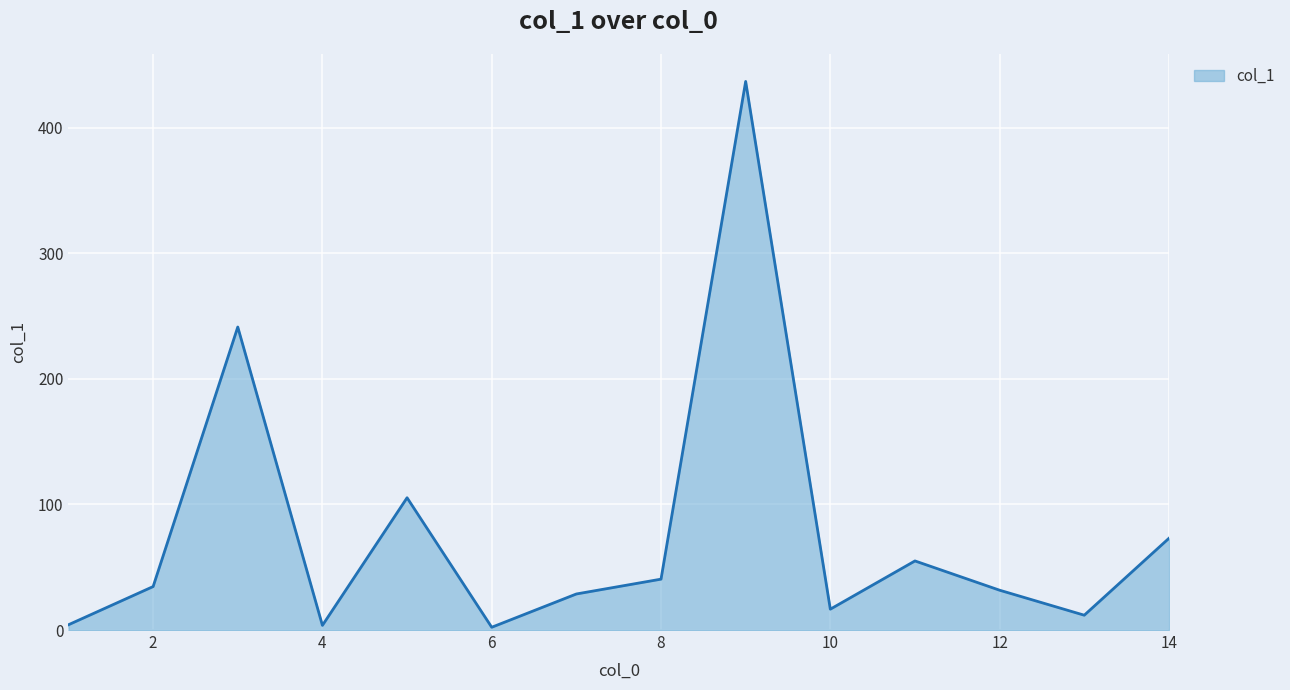

What is the difference between the maximum and minimum values?

434.5